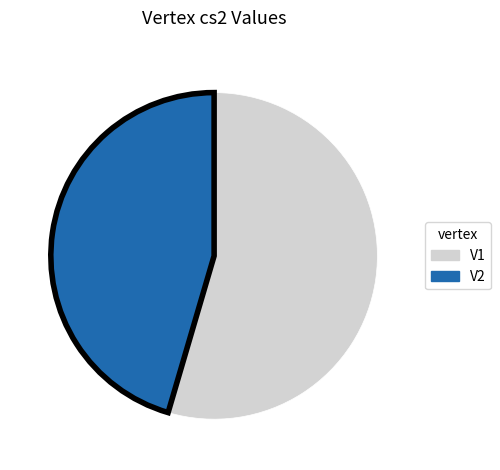

Combined, do V1 and V2 account for over 50%?

Yes